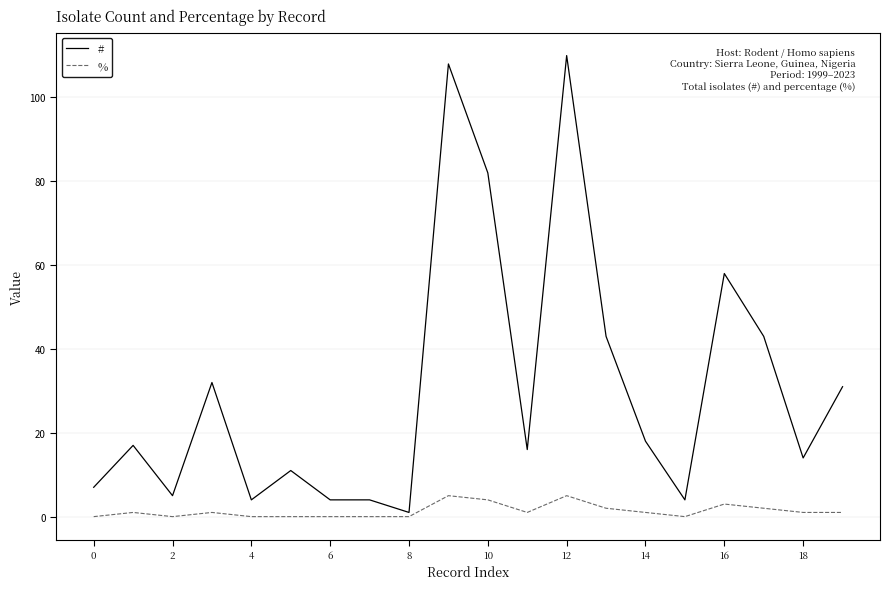

How many values in the # series are below 17?

10